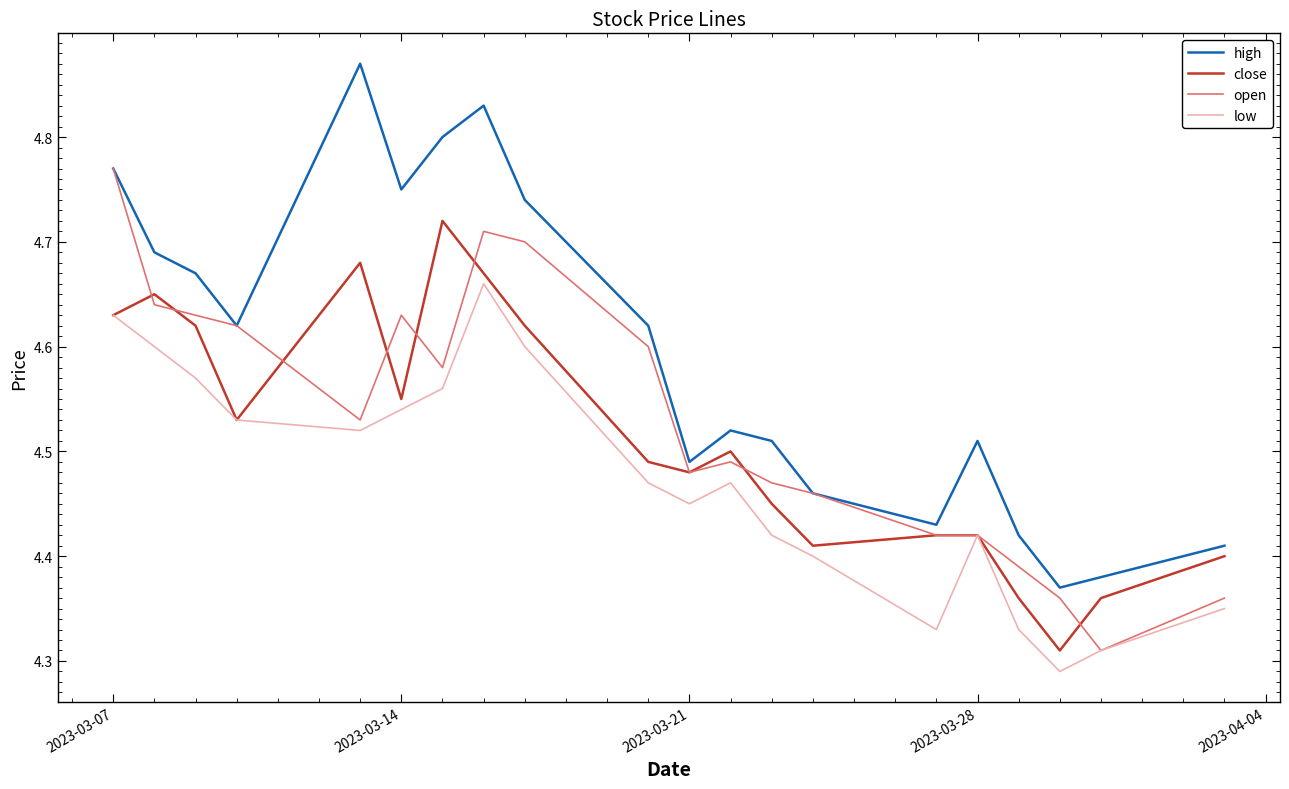

Rank the series by their maximum value, from lowest to highest.

low, close, open, high